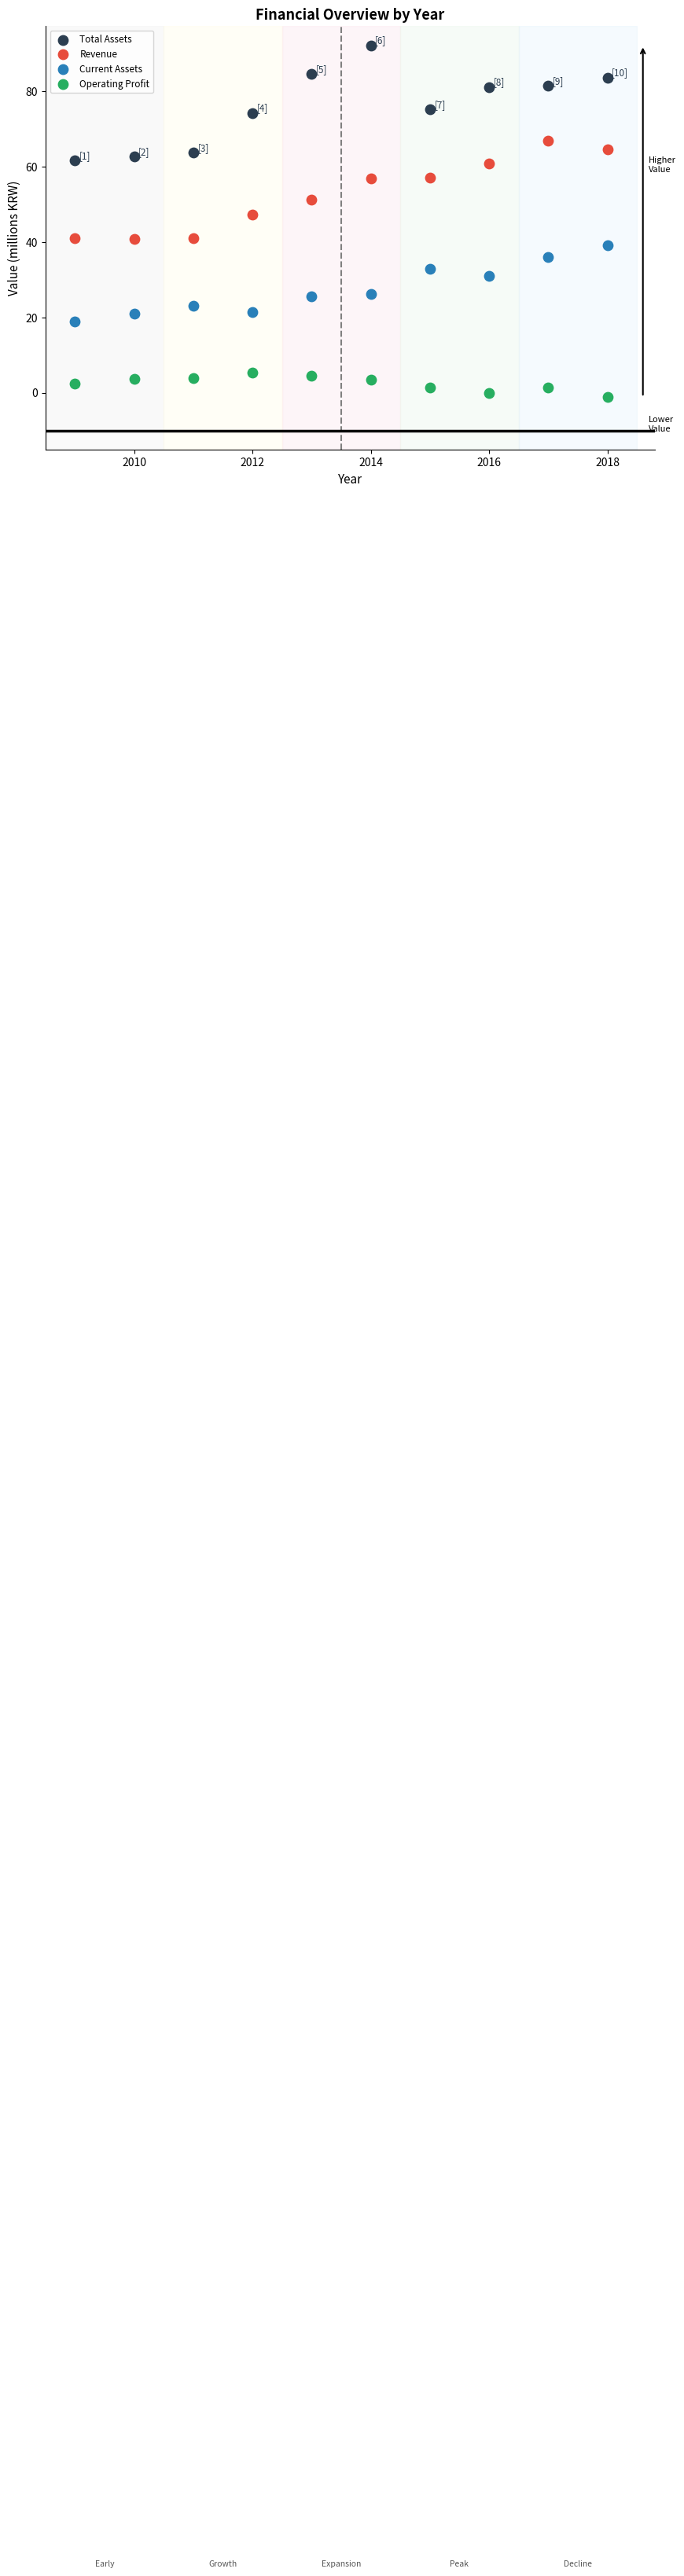

Which series contains the lowest Y value?

Operating Profit